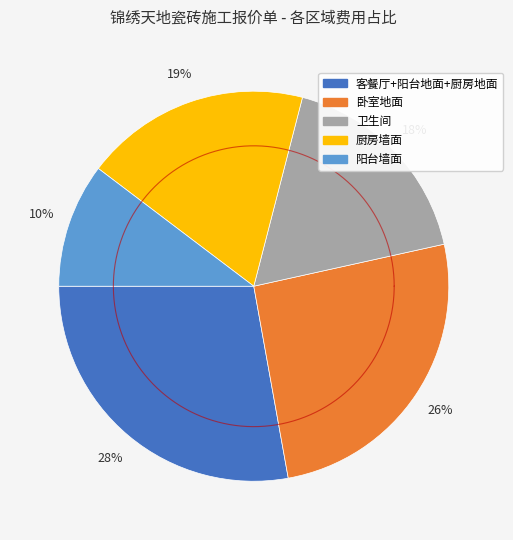

What is the smallest slice in the pie chart?

阳台墙面